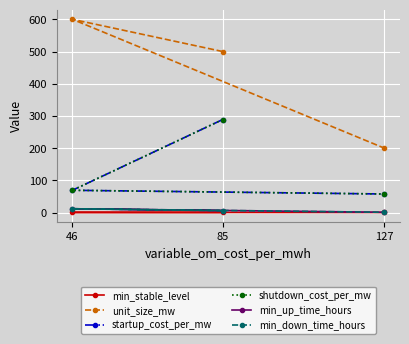

List the labels in order of startup_cost_per_mw value, smallest first.

127, 46, 85